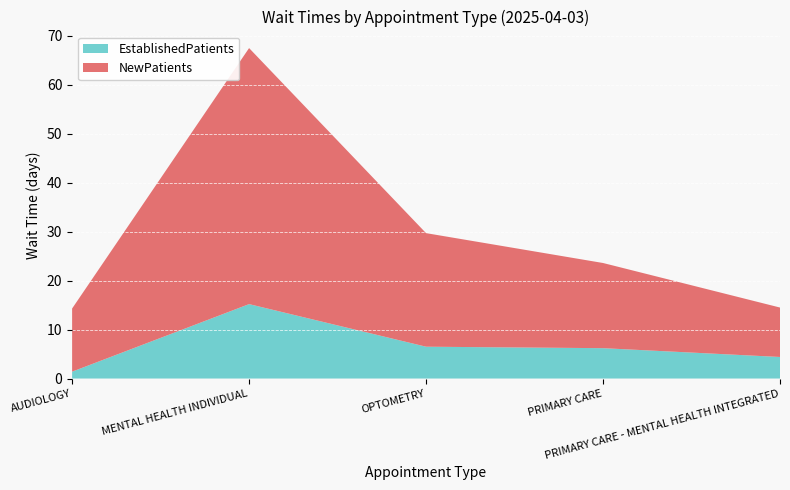

Reading left to right, list all the values displayed in this chart.

EstablishedPatients: 1.4	15.2	6.5	6.2	4.4
NewPatients: 12.9	52.3	23.2	17.4	10.1